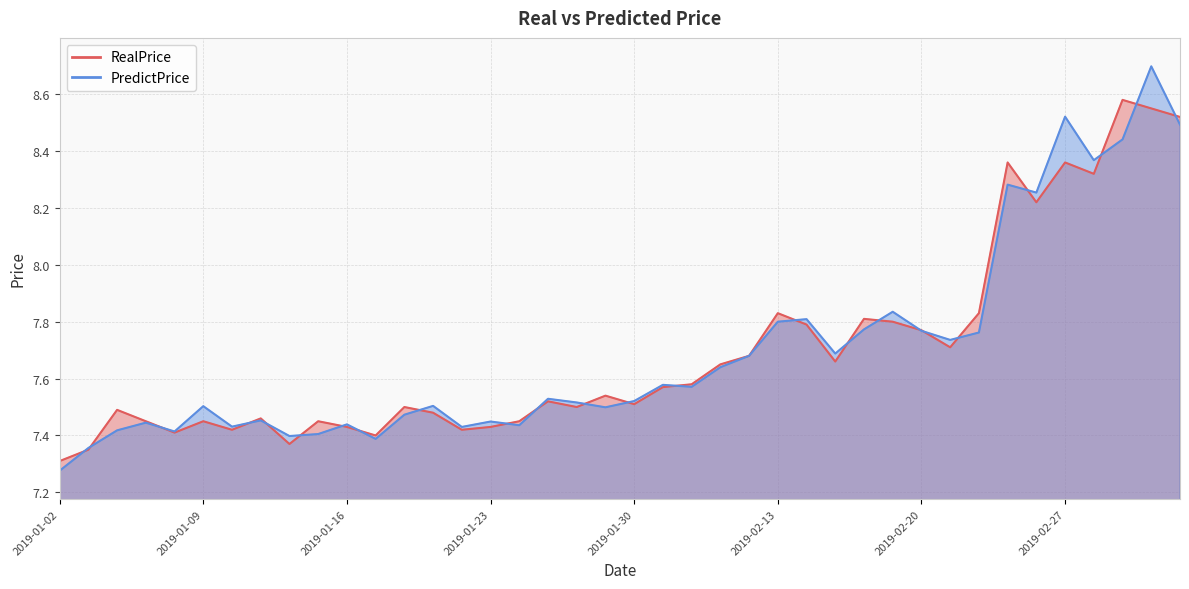

What is the average value of the PredictPrice series?

7.7